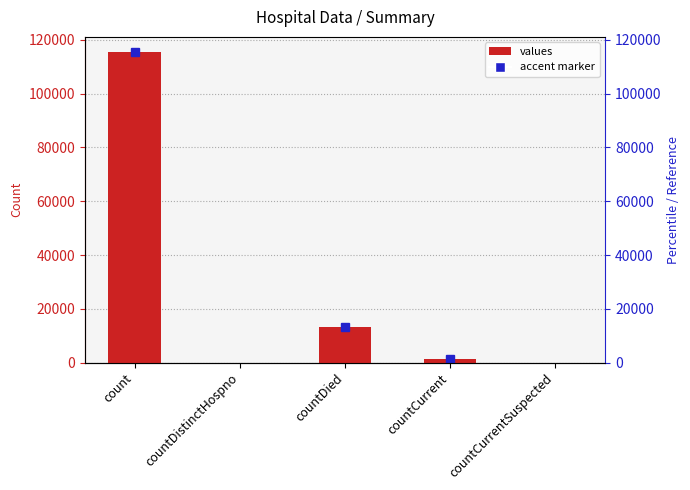

True or false: the data shows 56365 at count.

False